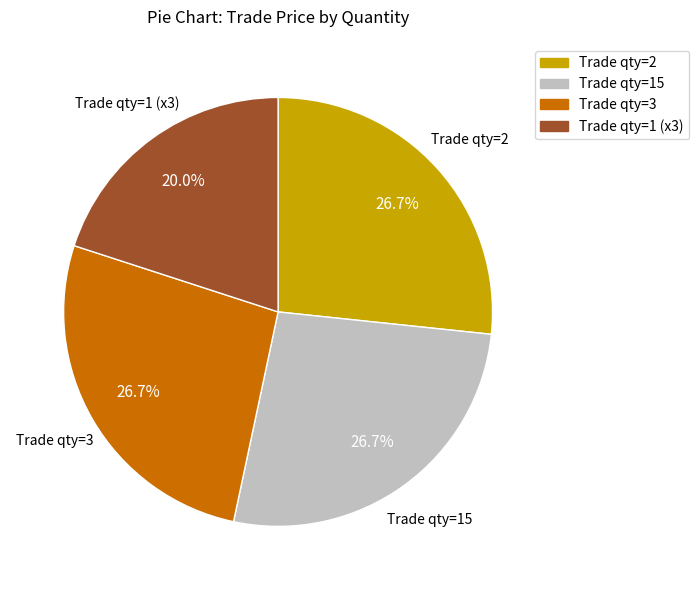

Is there any slice that represents more than half of the pie?

No